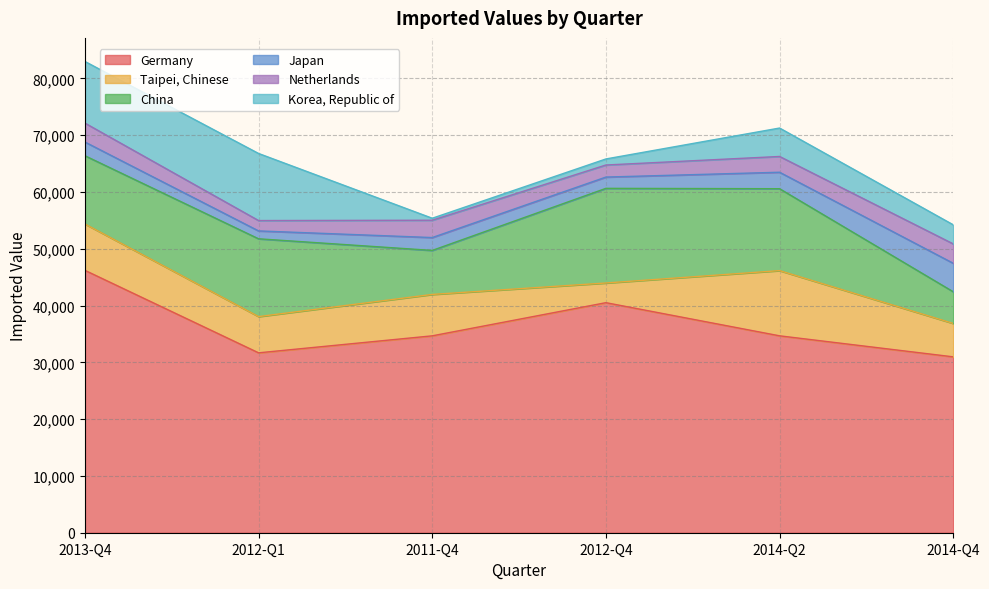

Reading left to right, transcribe all the data shown in this chart.

Germany: 46201	31676	34668	40506	34670	30968
Taipei, Chinese: 8162	6379	7290	3466	11481	5880
China: 12018	13699	7748	16664	14423	5580
Japan: 2416	1388	2267	1988	2900	5017
Netherlands: 3331	1824	3050	2124	2777	3411
Korea, Republic of: 10853	11811	352	1065	5006	3361